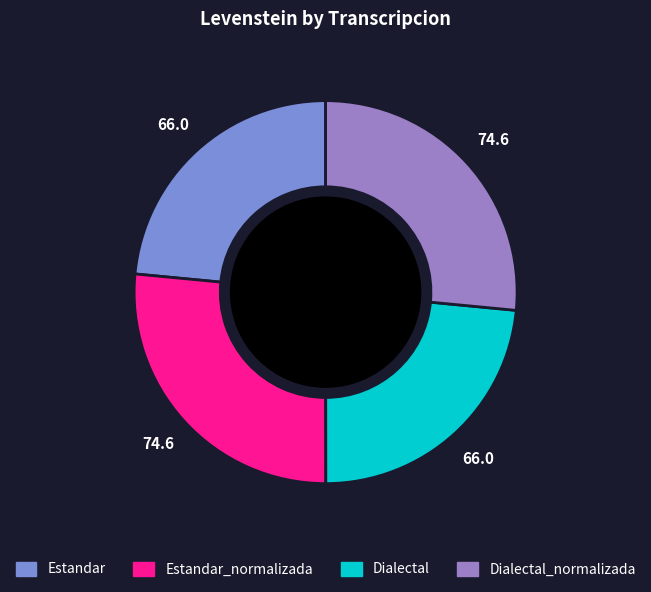

Is it true that Dialectal is 23% of the pie?

True